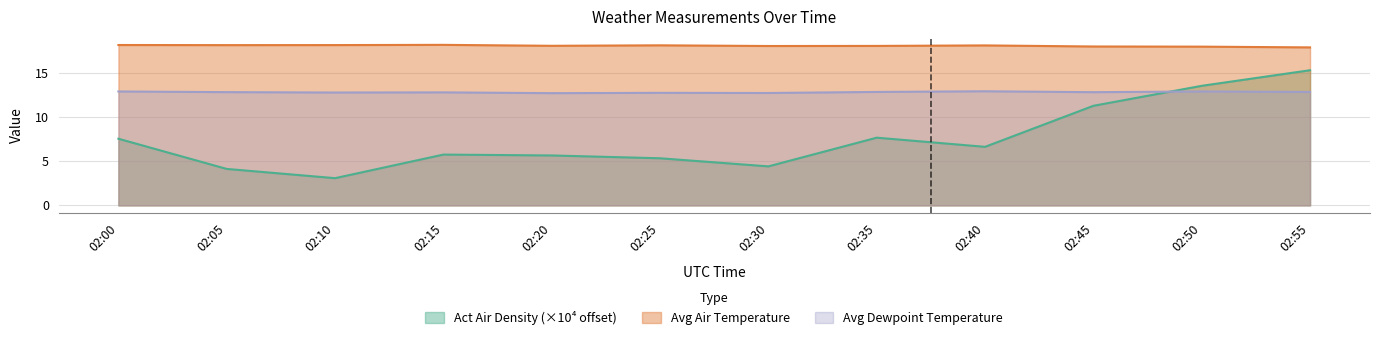

How many data points does each series have?

12